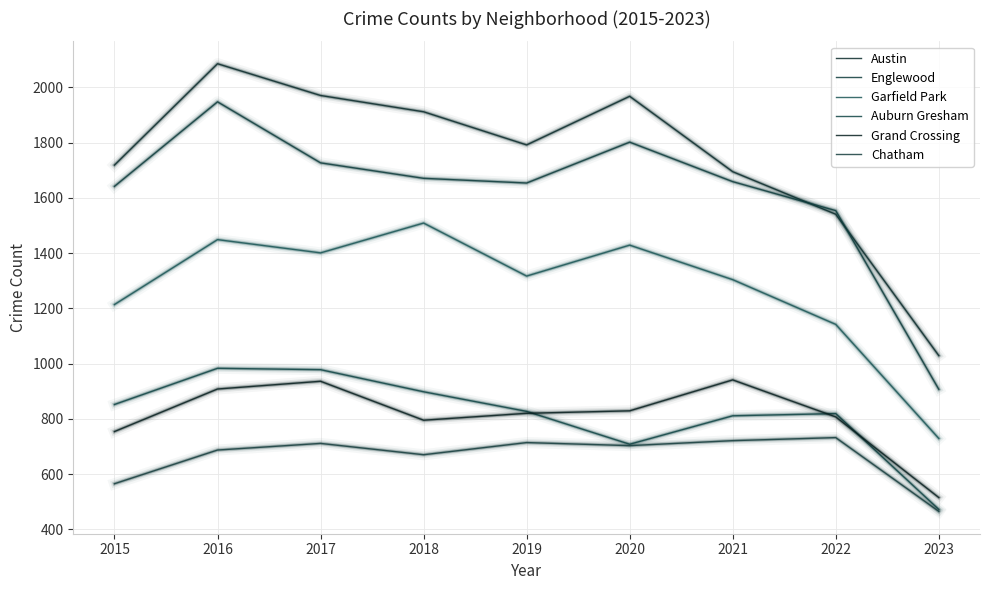

How many lines are shown in the chart?

6